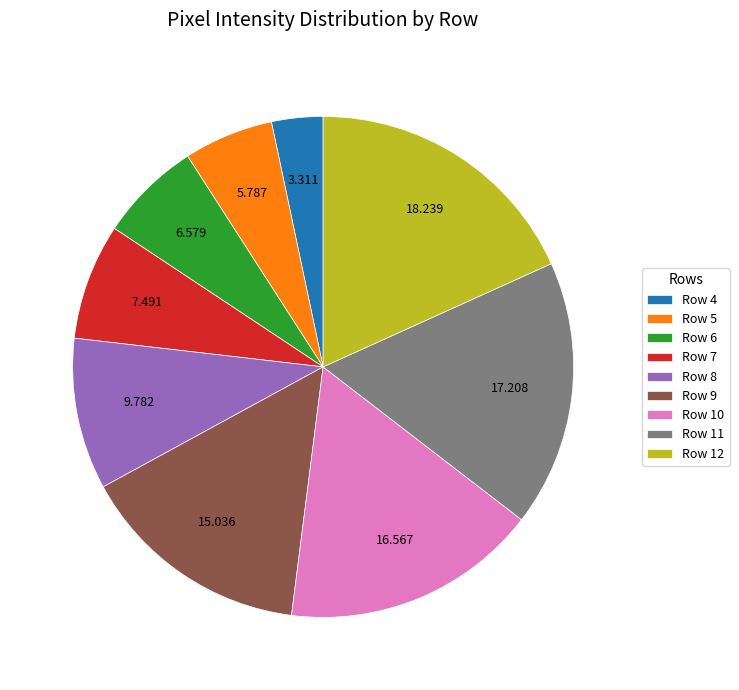

Do Row 11 and Row 5 together represent more than half of the pie?

No